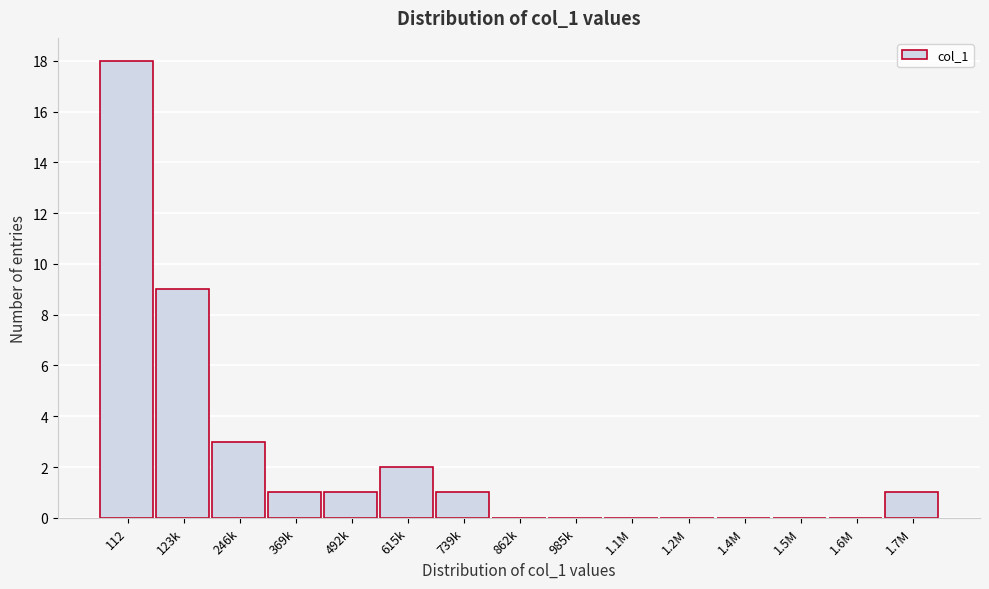

Reading right to left, extract all data points from this chart.

1.7M=1	1.6M=0	1.5M=0	1.4M=0	1.2M=0	1.1M=0	985k=0	862k=0	739k=1	615k=2	492k=1	369k=1	246k=3	123k=9	112=18